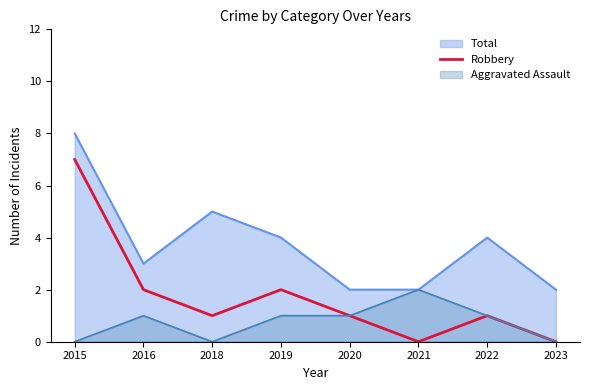

What is the difference between the highest and lowest values at 2019?

3